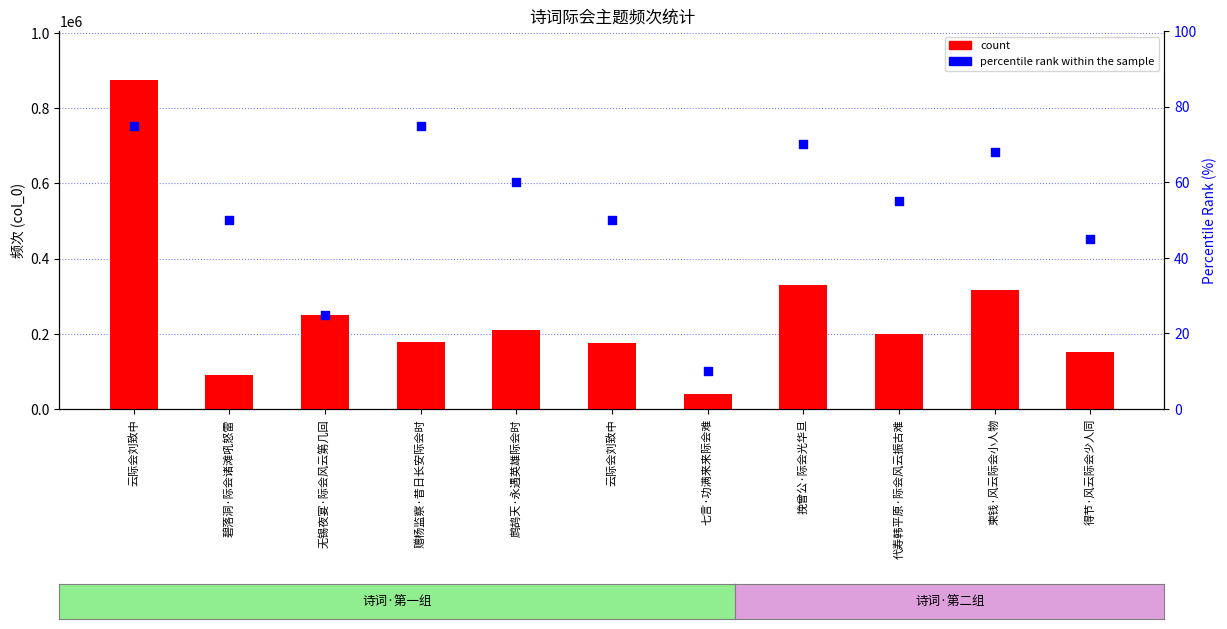

What is the total value across all series at 无锡夜宴·际会风云第几回?

250609